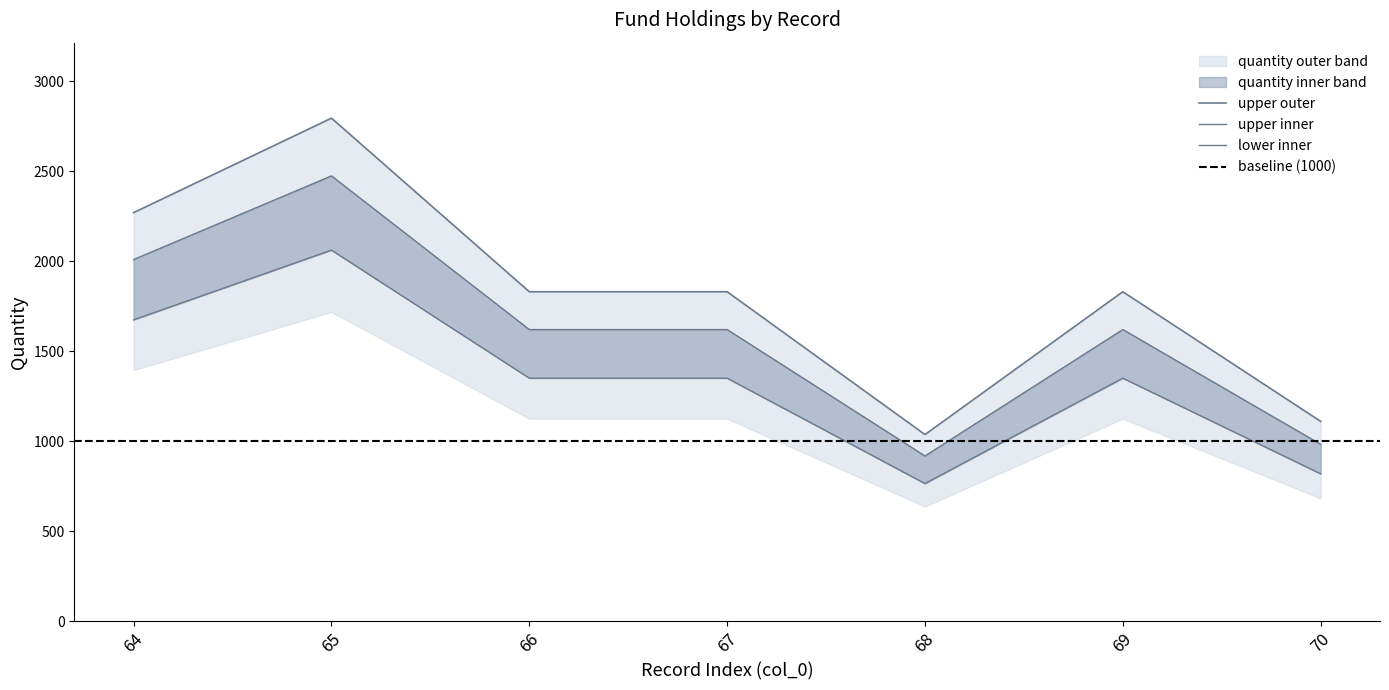

What is the value of the total_scaled point at the 6th from the left?

1620.0